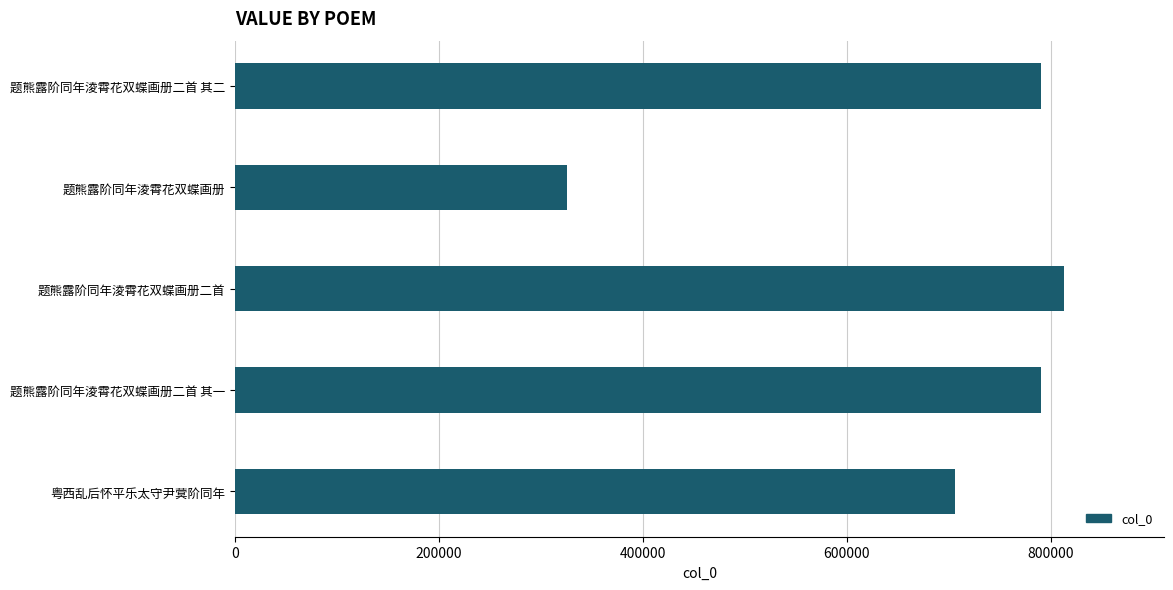

Where is the data nearest to the value 569126?

粤西乱后怀平乐太守尹蓂阶同年